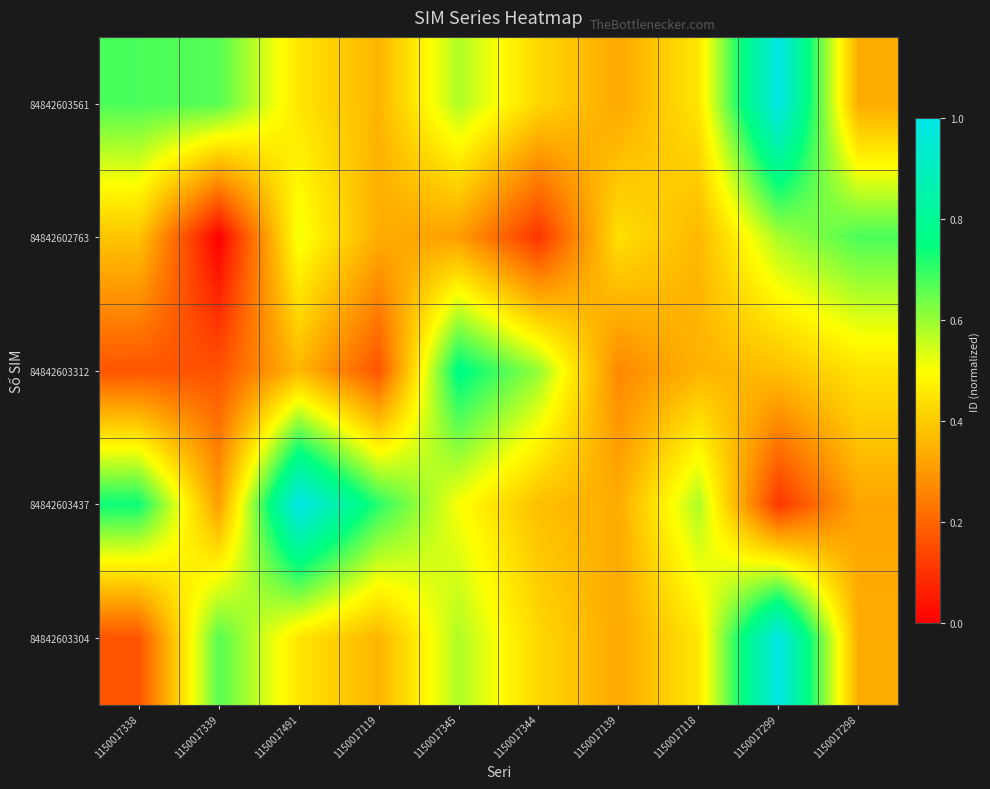

At which category does the chart reach its minimum across all series?

1150017339